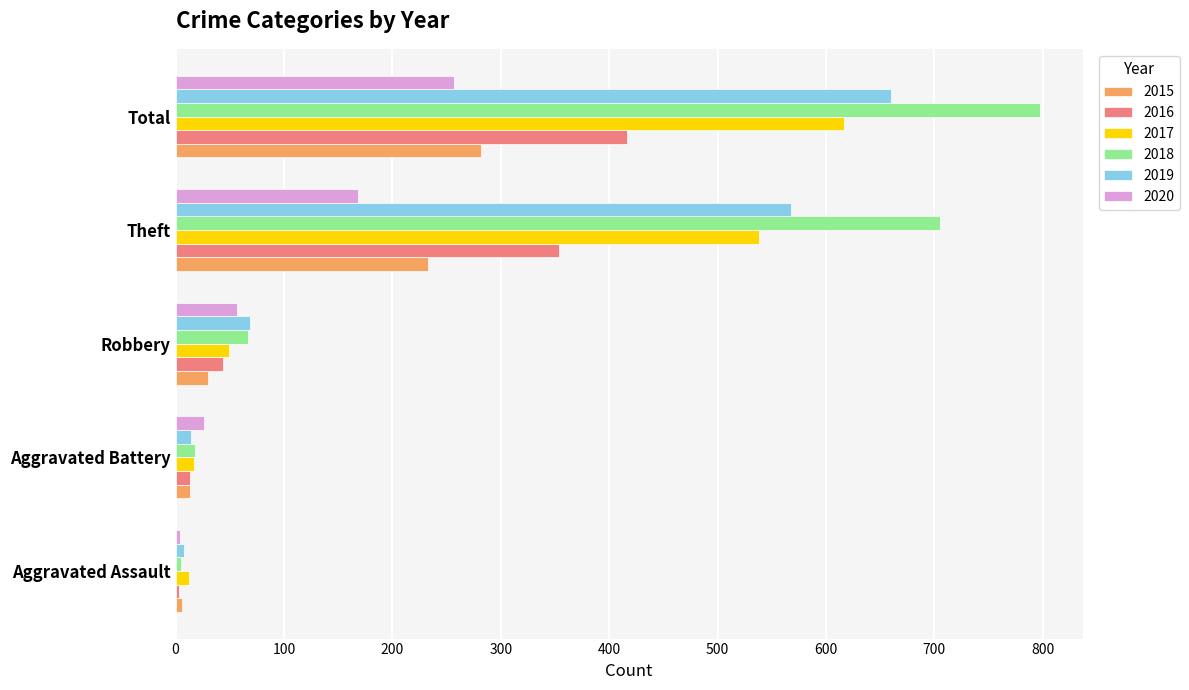

The 2016 series shows 133 at Total. True or false?

False